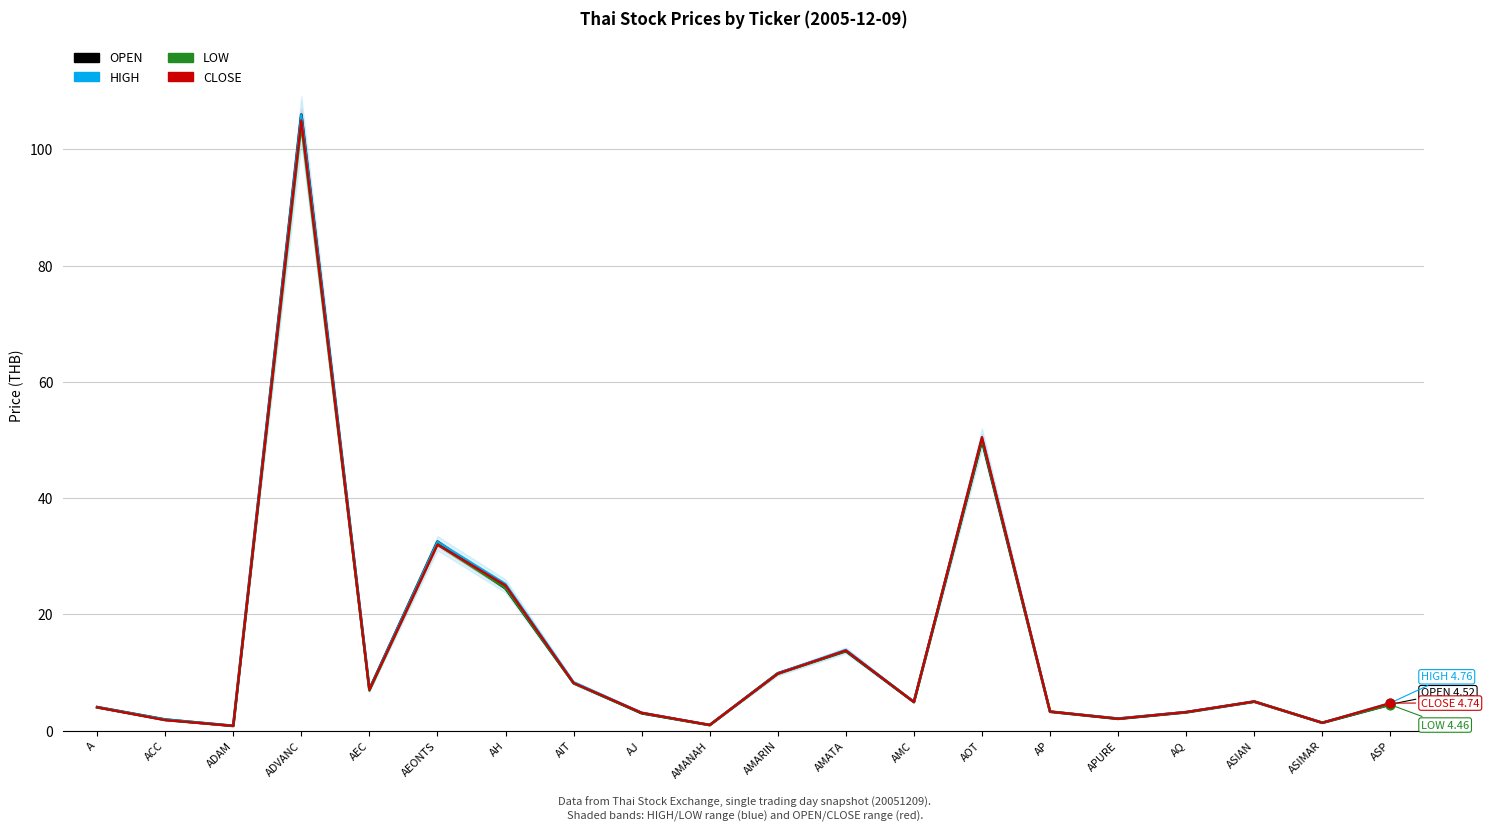

What is the total value across all series at AMC?

19.7